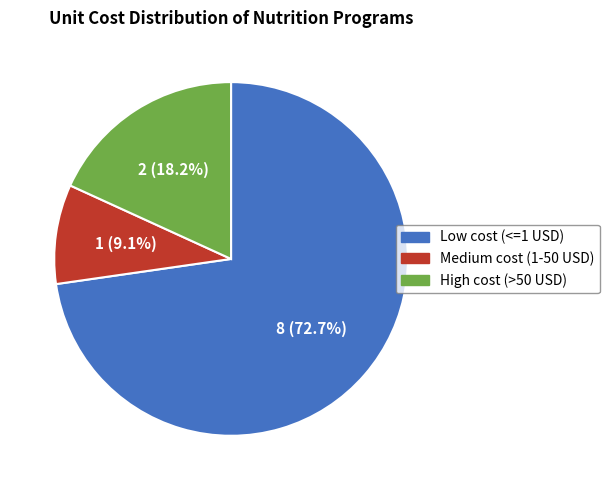

Is there any slice that represents more than half of the pie?

Yes